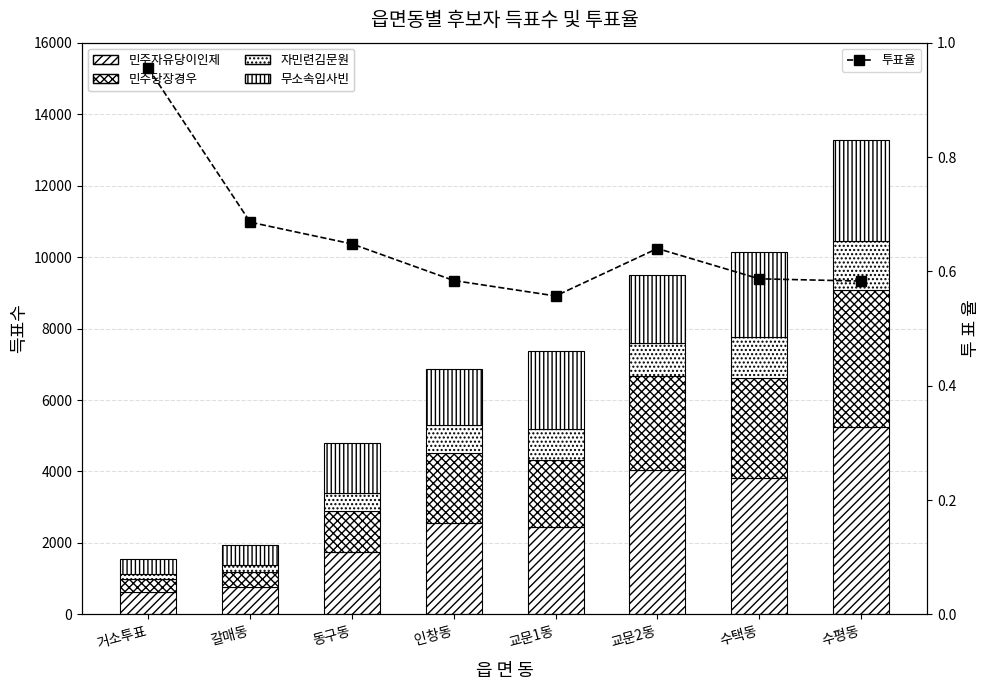

What is the maximum value shown in the chart?

5234.0